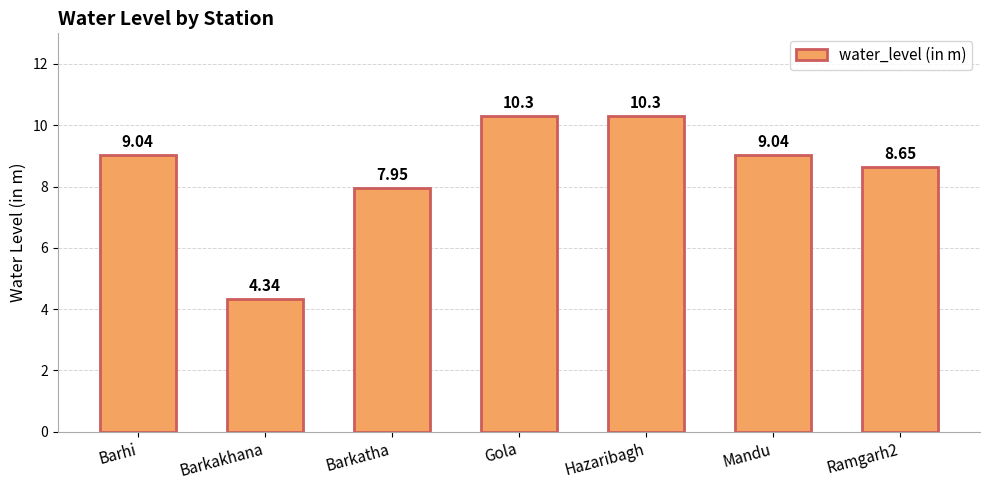

How many bars are there in total?

7